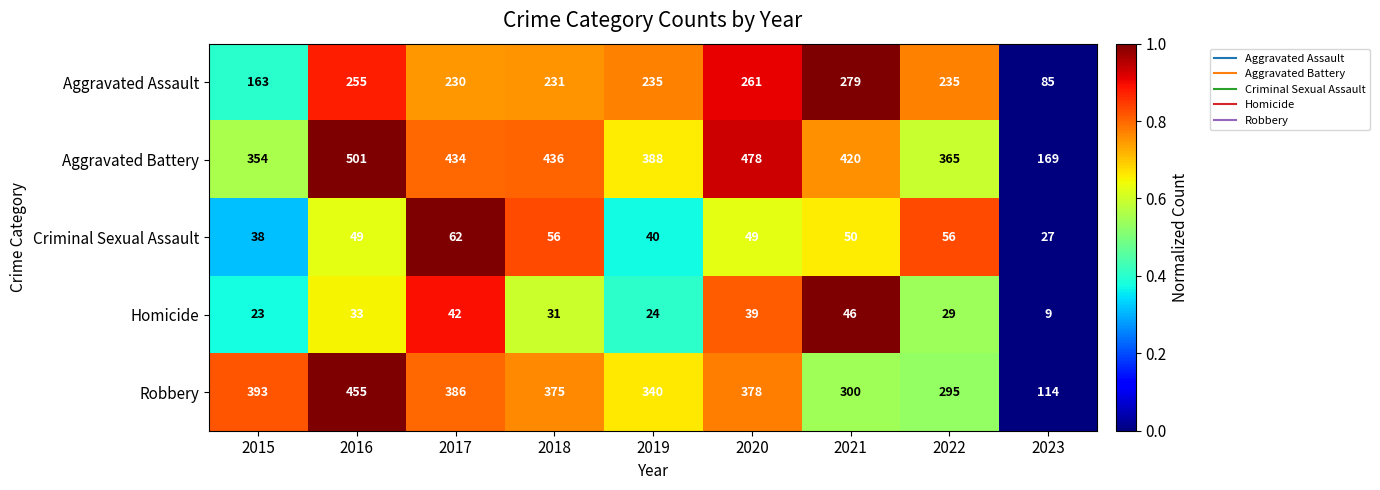

The Homicide series shows 33 at 2016. True or false?

True